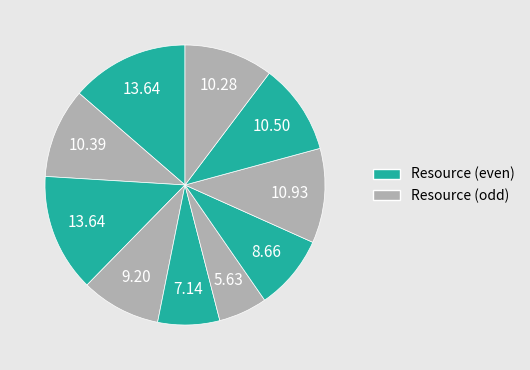

Which slice is the smallest?

Resource 5